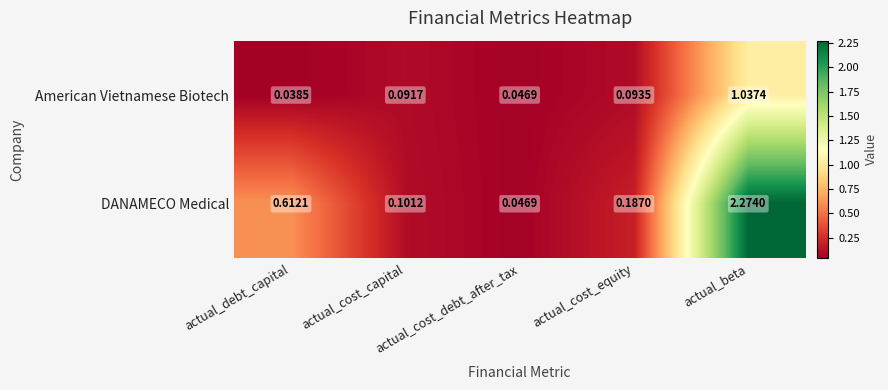

Rank the series by their maximum value, from lowest to highest.

American Vietnamese Biotech, DANAMECO Medical